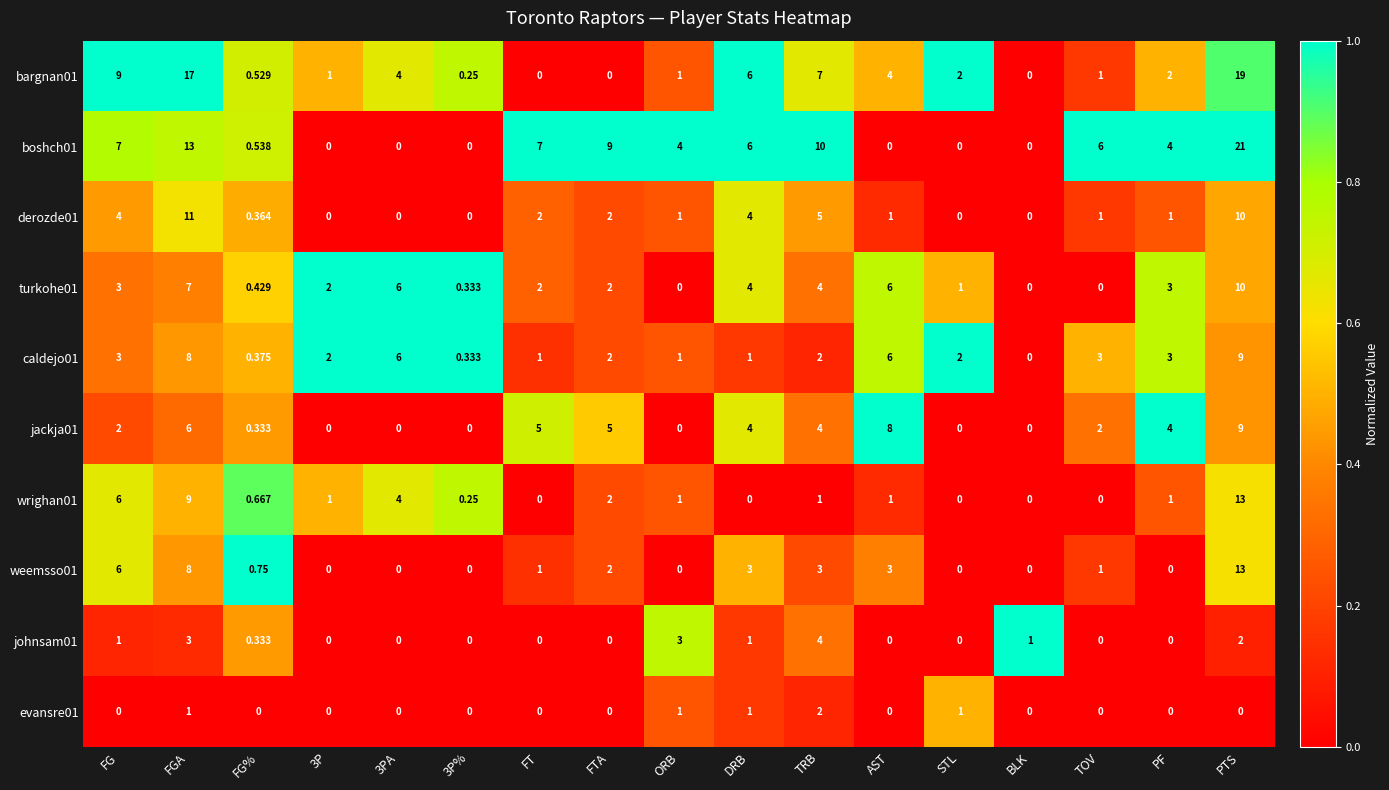

Which category has the highest value in the johnsam01 series?

TRB